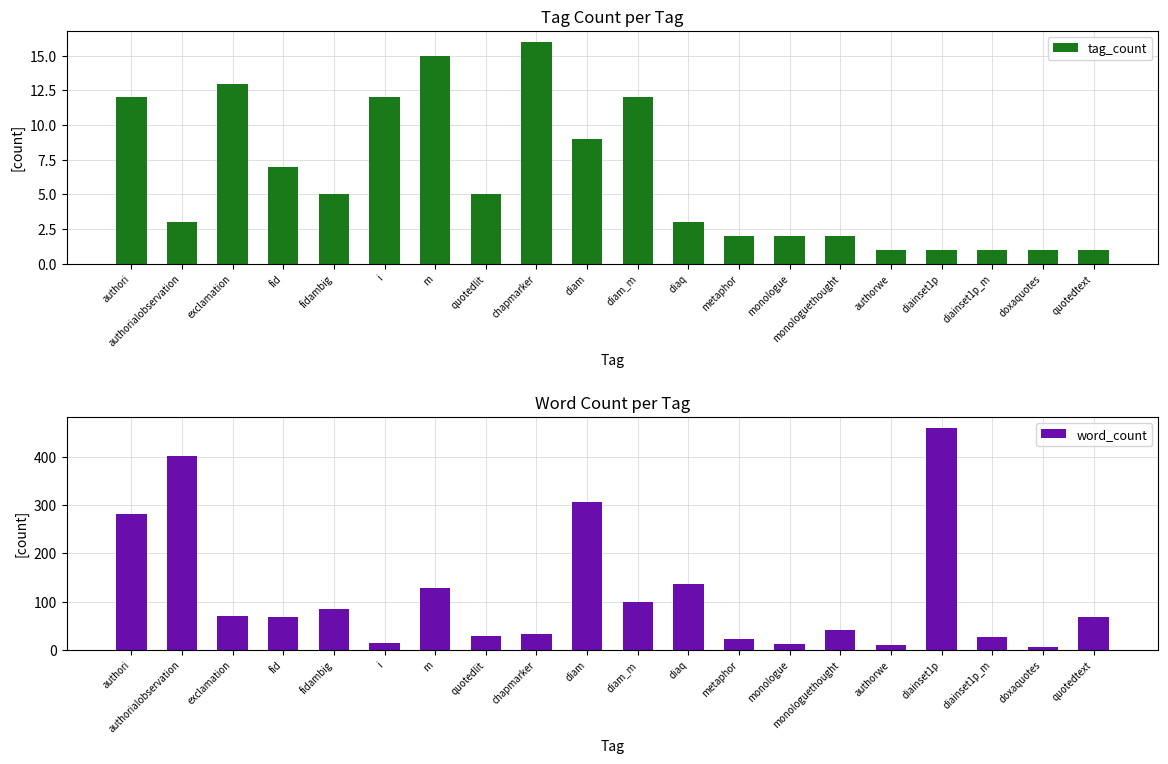

At quotedlit, list the series in order from smallest to largest.

tag_count, word_count